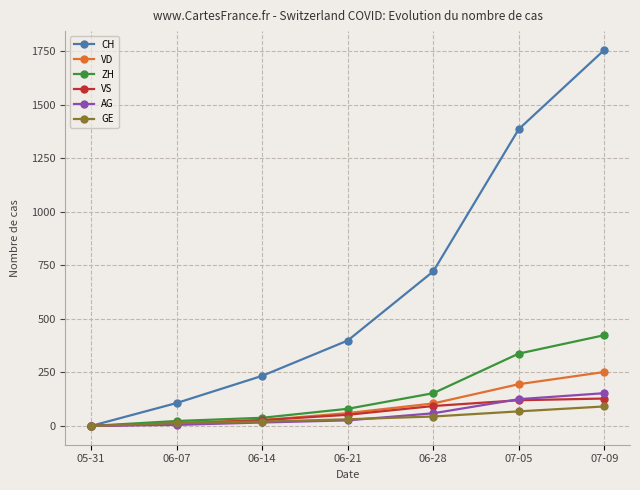

At which label is ZH closest to 212?

06-28